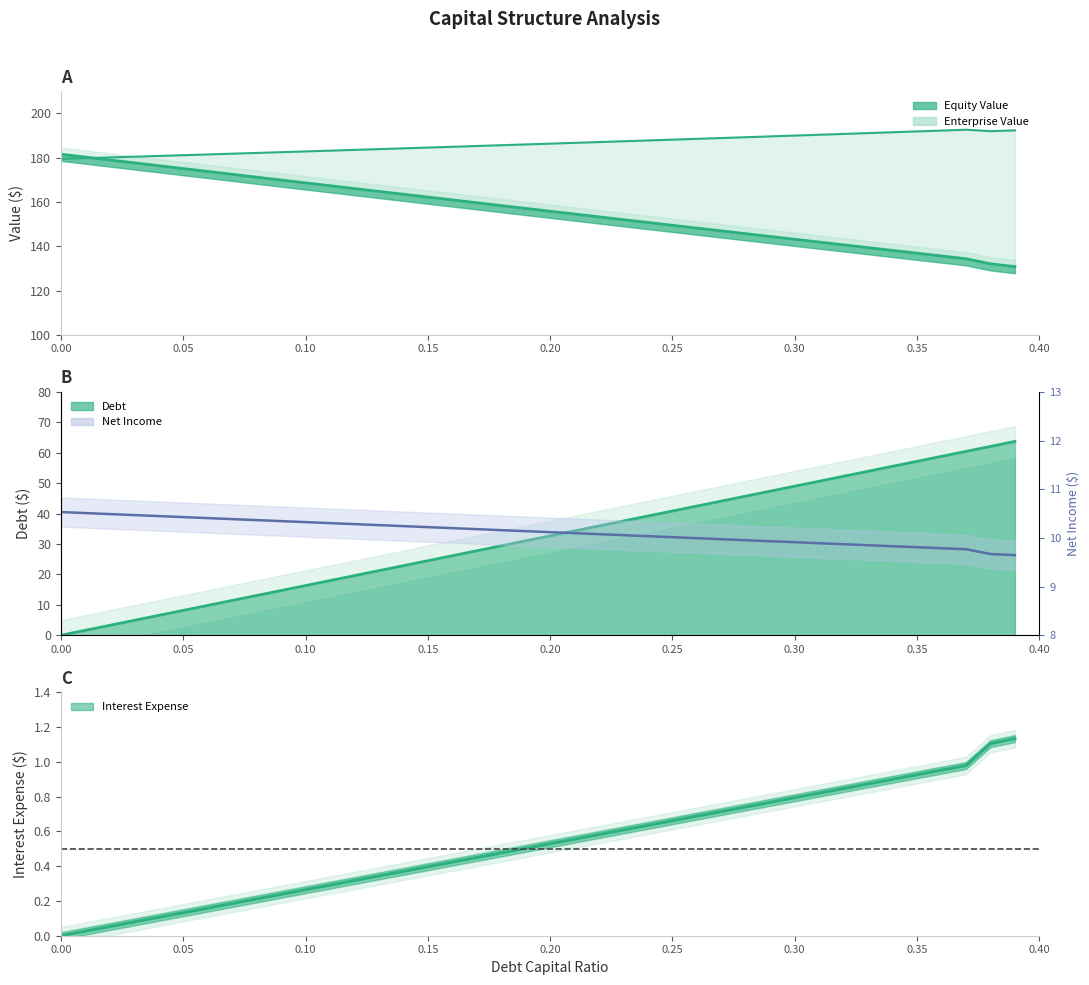

At which label is enterprise_value closest to 186?

0.19